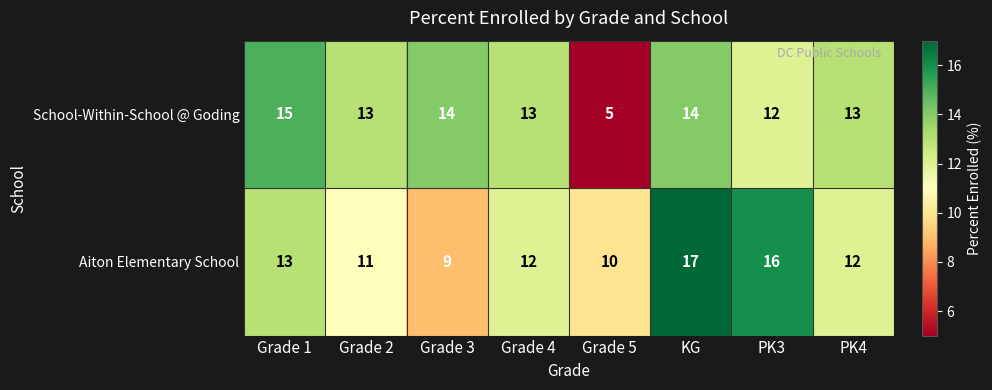

Which series changed the most between Grade 1 and KG?

Aiton Elementary School